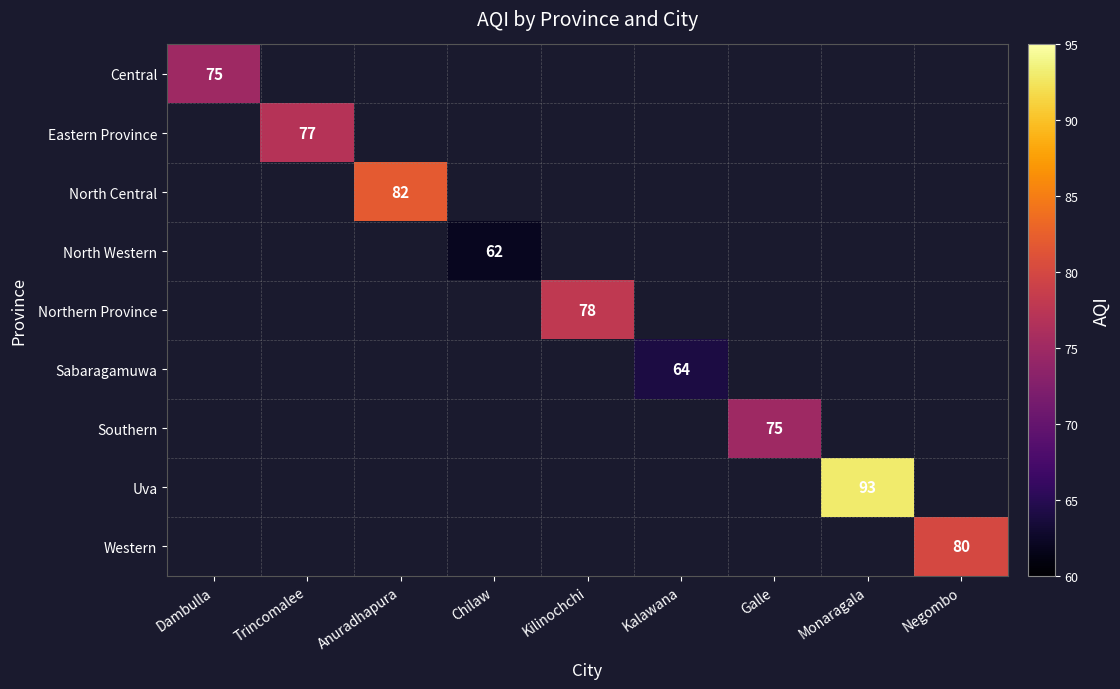

At which label does Central reach its peak?

Dambulla